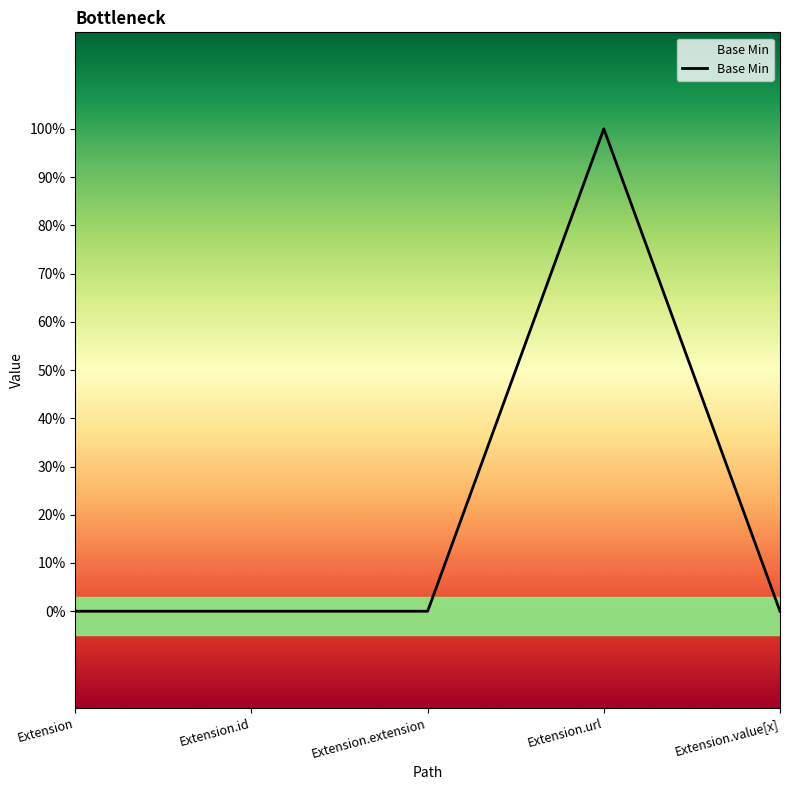

True or false: there are more than 2 points higher than both neighbors.

False